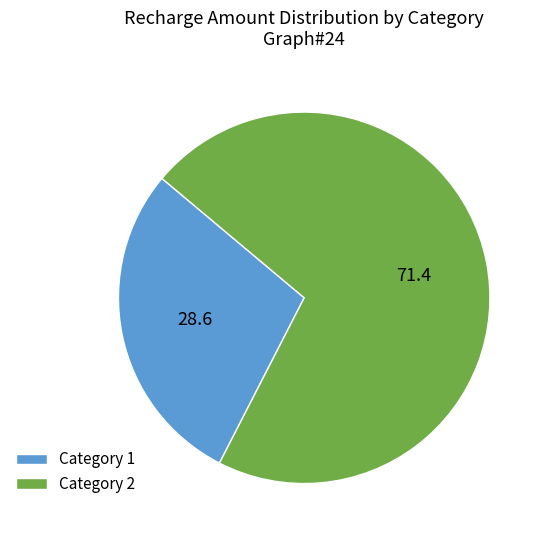

True or false: Category 1 accounts for 29% of the total.

True